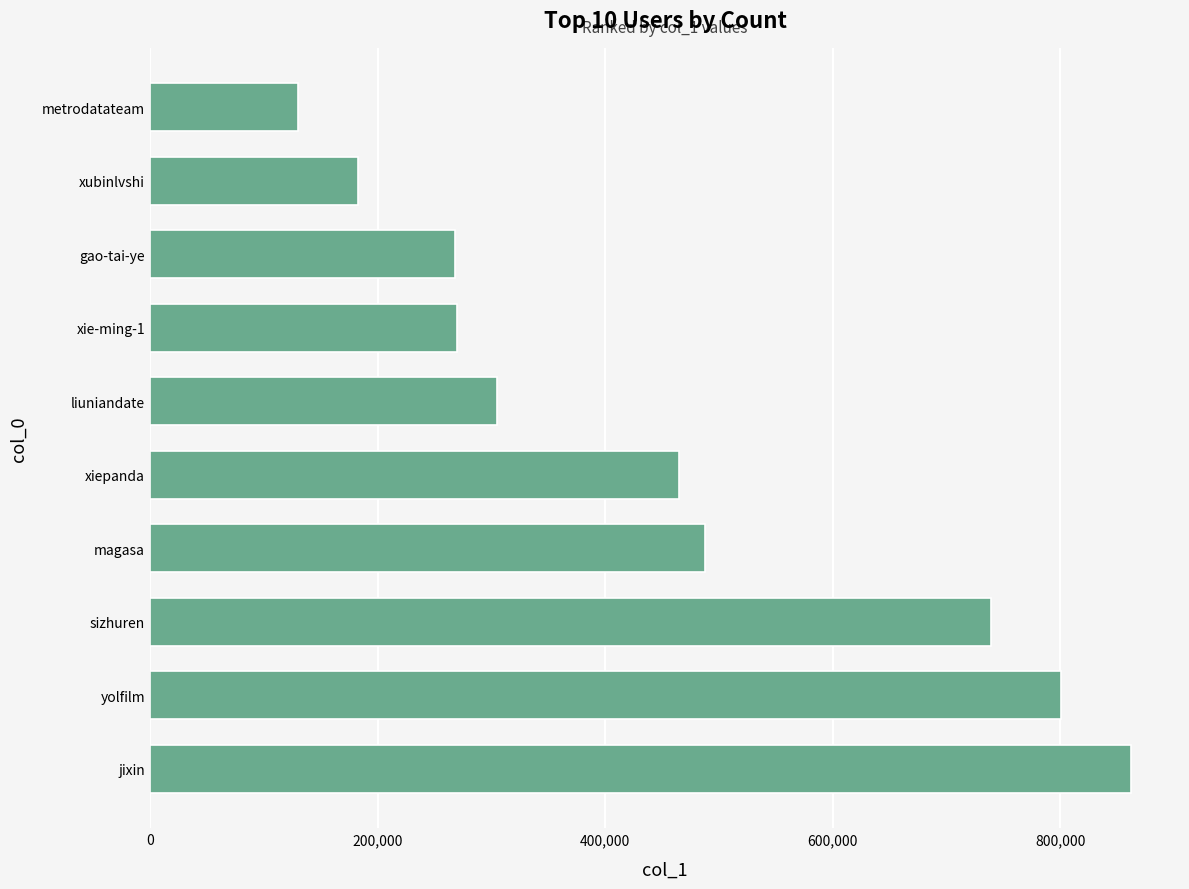

How many data points does each series have?

10